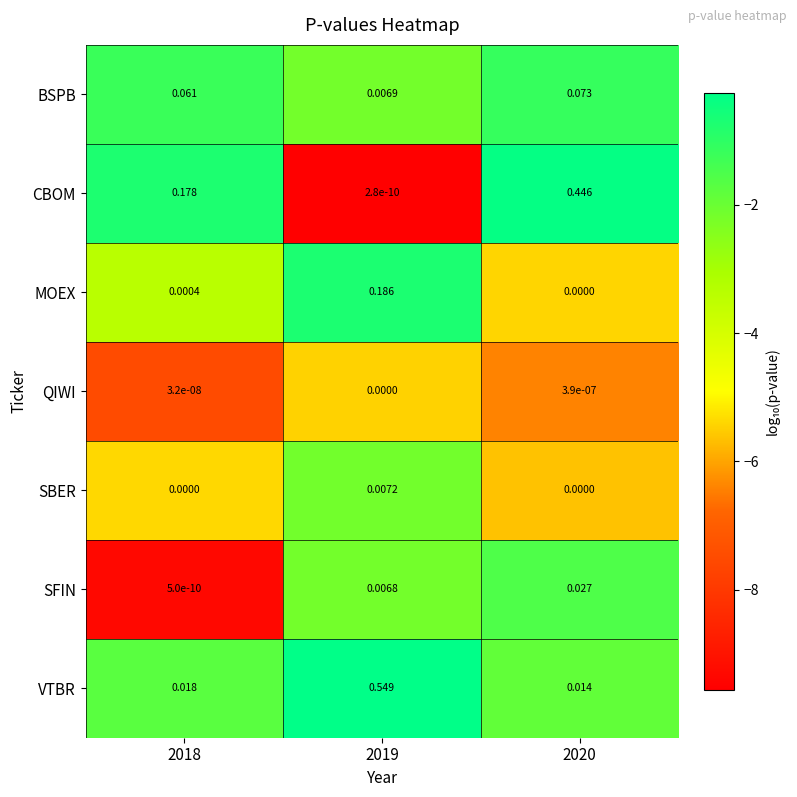

Which series has the largest total across all categories?

CBOM